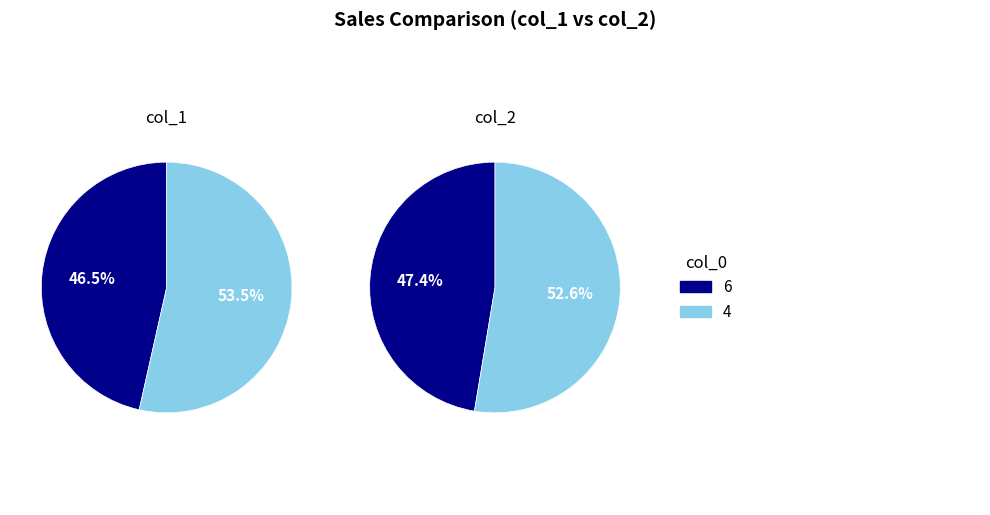

Does 6 represent more than half of the total?

No